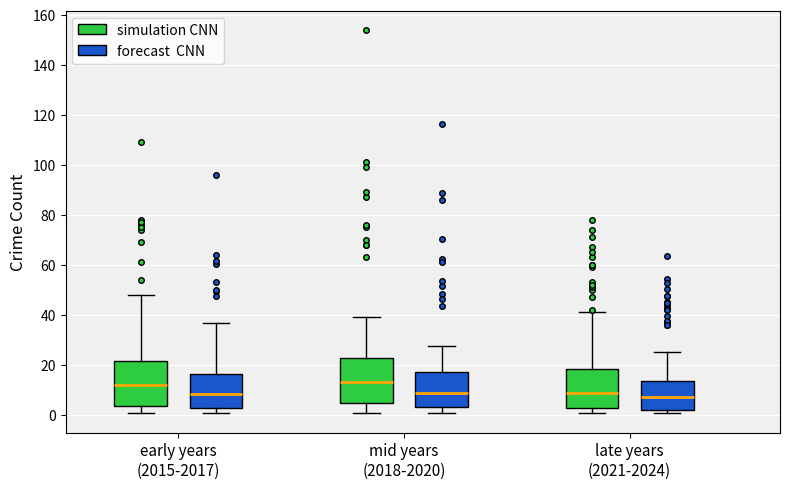

Reading left to right, transcribe this box plot: for each box, give where its median line is, the range the box spans, and where its two whiskers end, as read against the y-axis. The values are not printed on the chart, so give them approximately, as read against the axis.

early years (2015-2017) (simulation CNN): median 12, box 4 to 22, whiskers 2 to 48
early years (2015-2017) (forecast CNN): median 8, box 2 to 16, whiskers 0 to 36
mid years (2018-2020) (simulation CNN): median 14, box 6 to 22, whiskers 2 to 40
mid years (2018-2020) (forecast CNN): median 8, box 4 to 18, whiskers 0 to 28
late years (2021-2024) (simulation CNN): median 10, box 4 to 18, whiskers 2 to 42
late years (2021-2024) (forecast CNN): median 8, box 2 to 14, whiskers 0 to 26